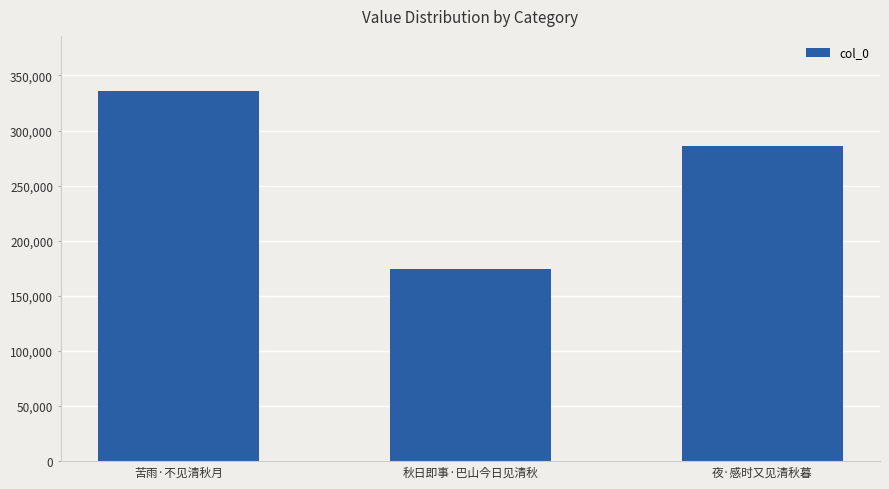

Is it true that the value at 苦雨·不见清秋月 is 335608?

True